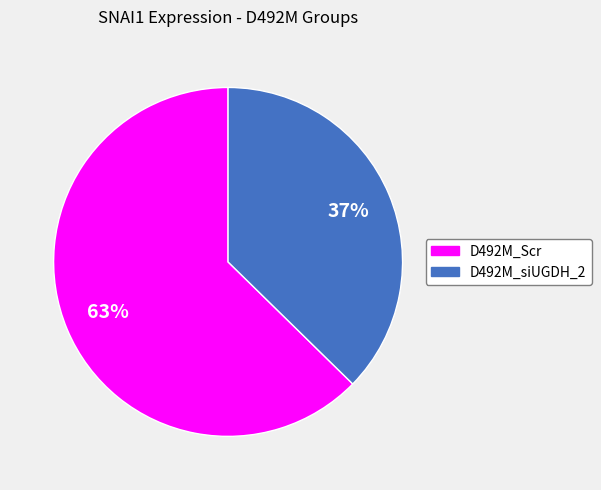

Is it true that D492M_Scr is 63% of the pie?

True